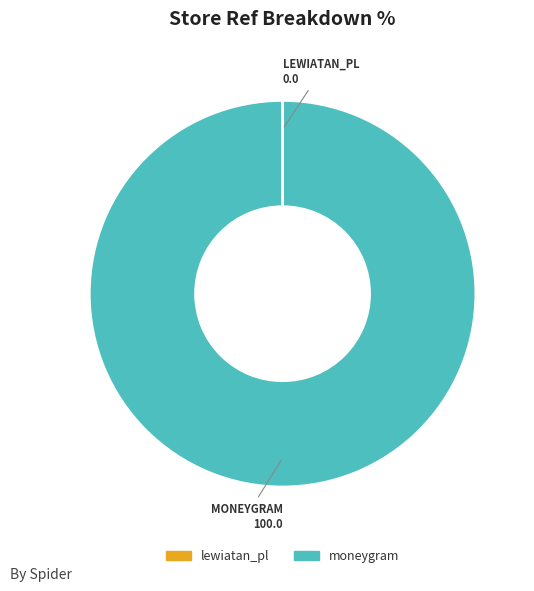

What is the majority slice?

moneygram